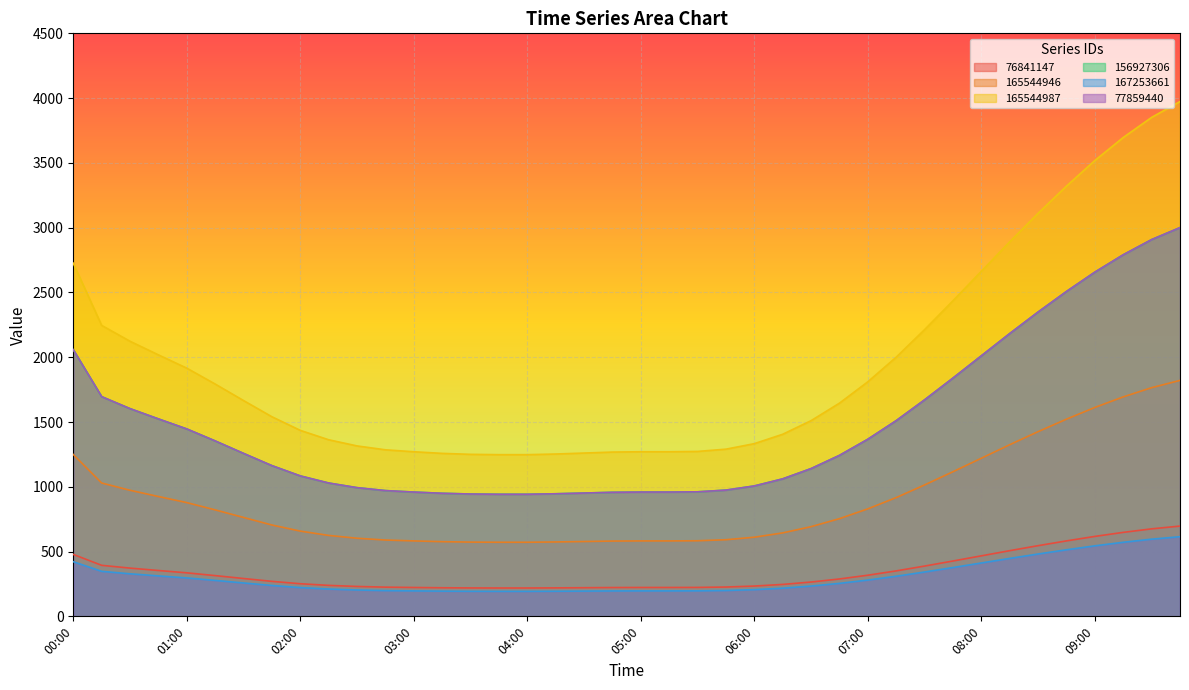

Which series has the largest range (max minus min)?

165544987